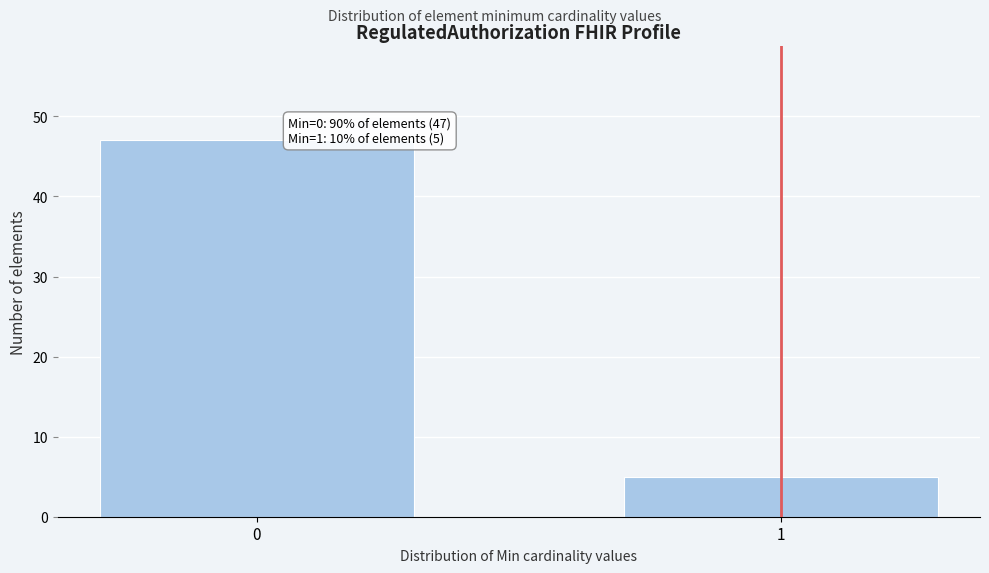

Reading left to right, what are all the values shown in this chart?

47	5